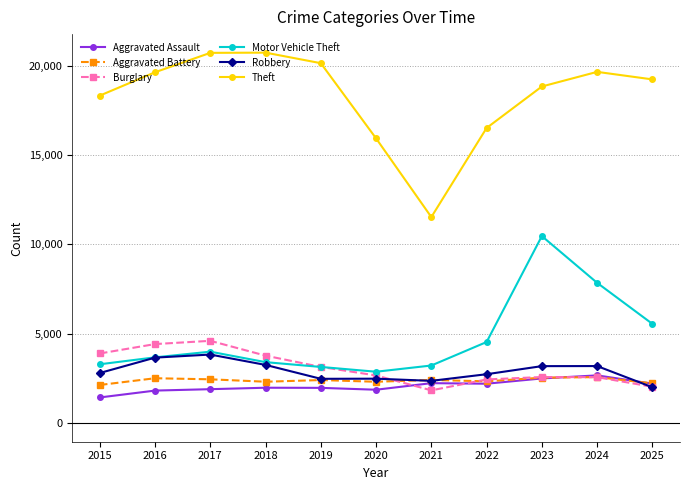

True or false: Motor Vehicle Theft has more than 2 interior local peaks.

False